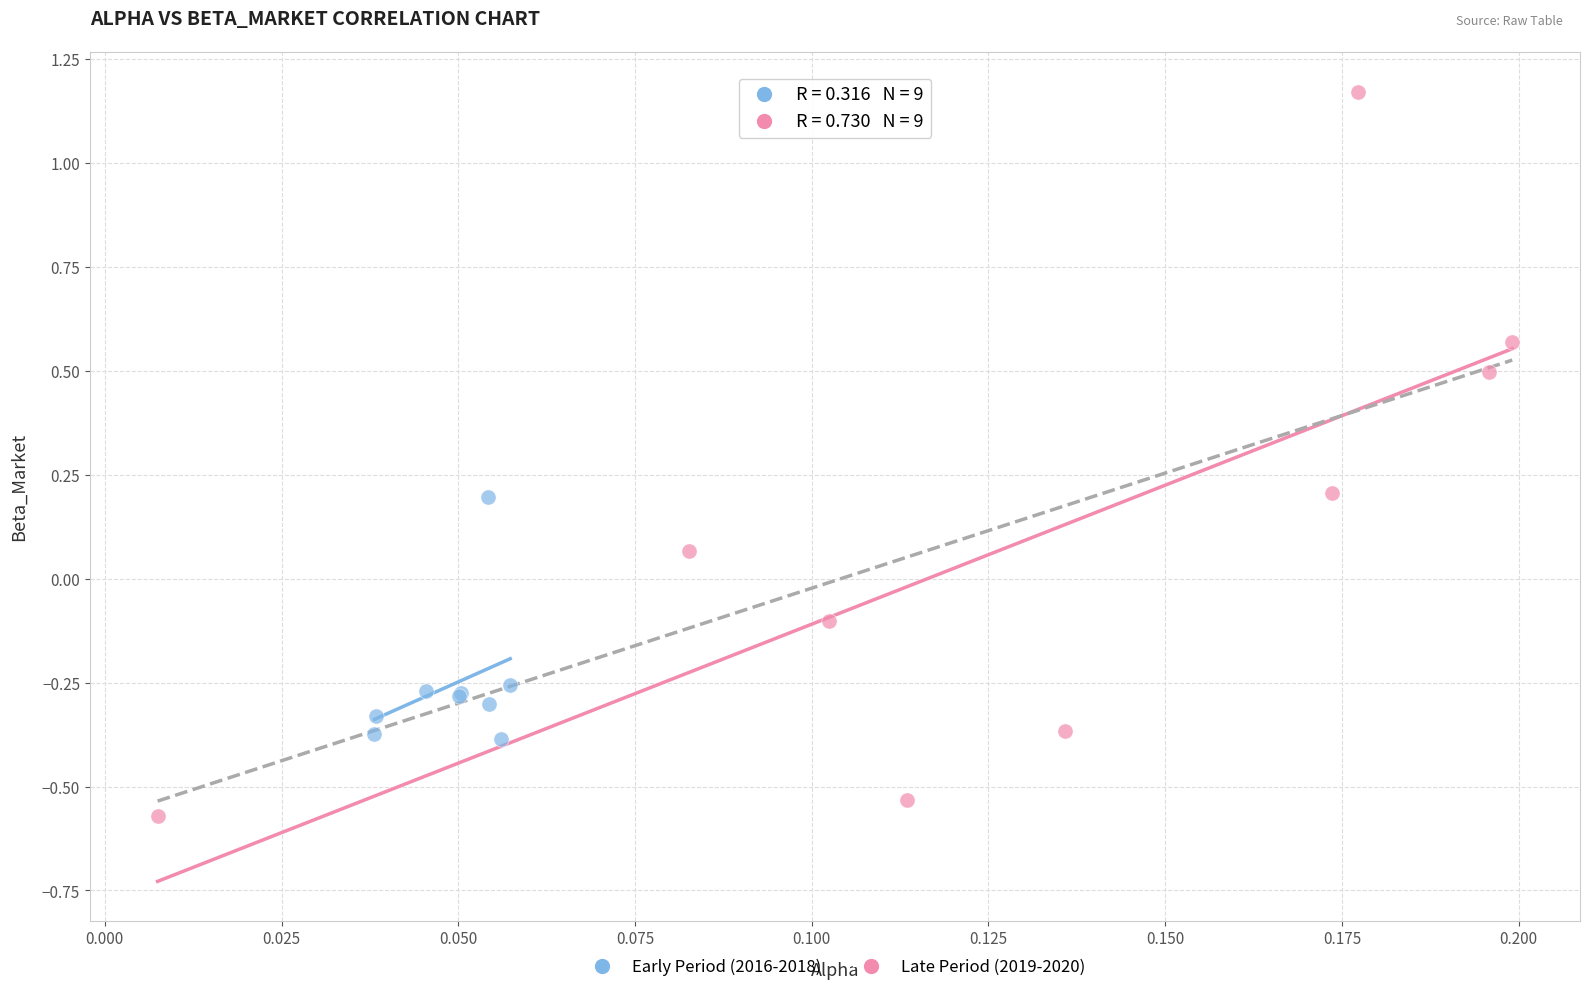

Which series contains the lowest Y value?

Late Period (2019-2020)